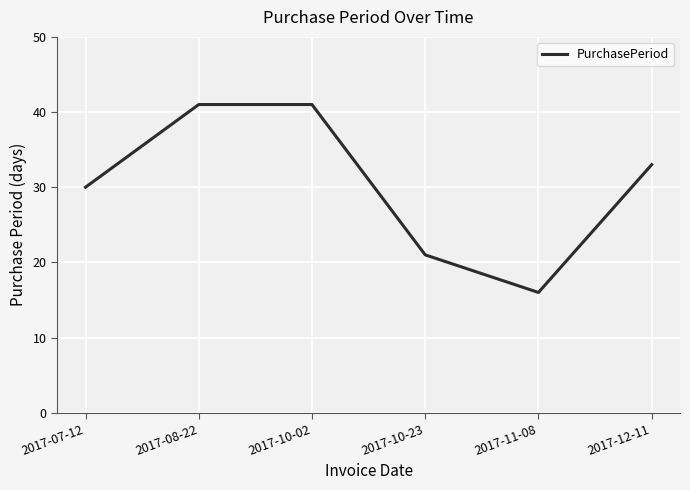

What is the change in value from 2017-07-12 to 2017-10-23?

-9